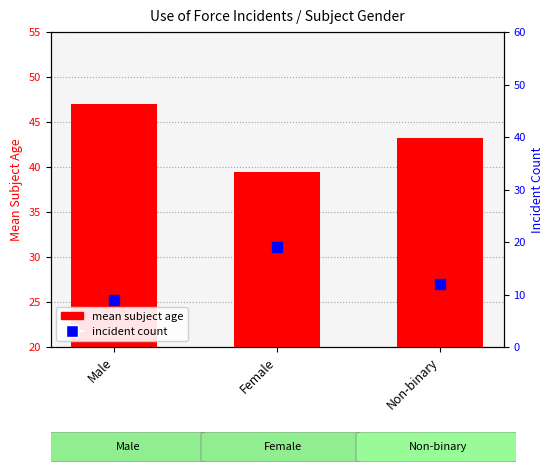

Which series has the widest spread of Y values?

incident count